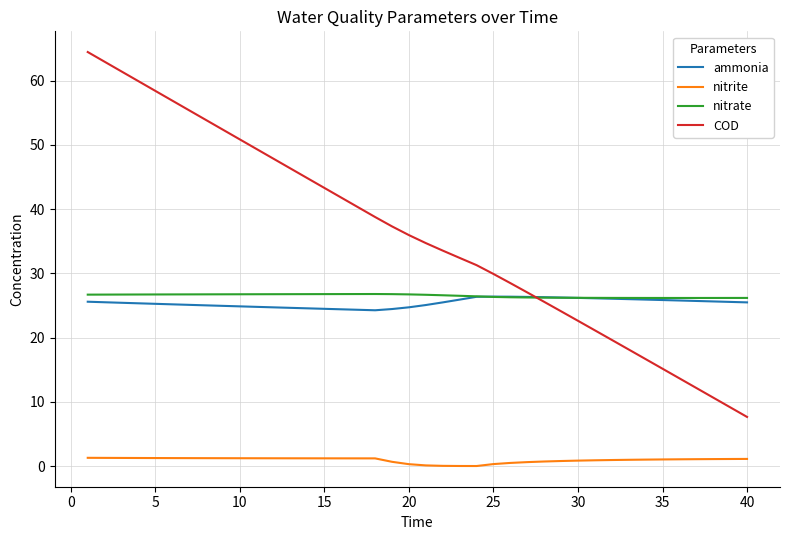

What is the maximum value for nitrate?

26.8